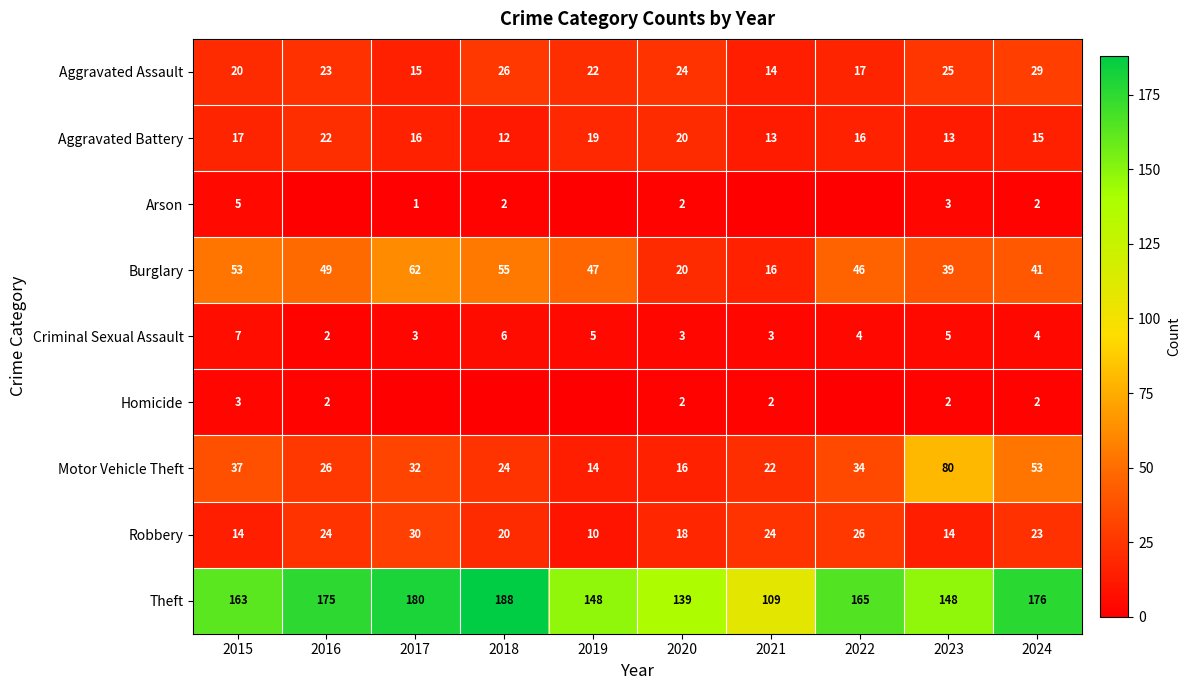

What is the sum of all Burglary values?

428